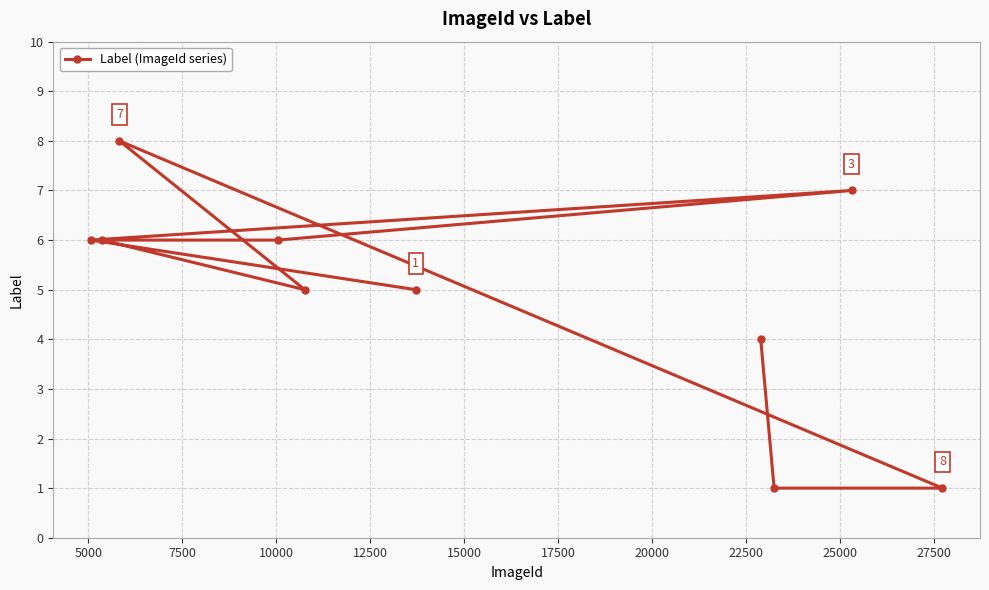

What is the average value?

5